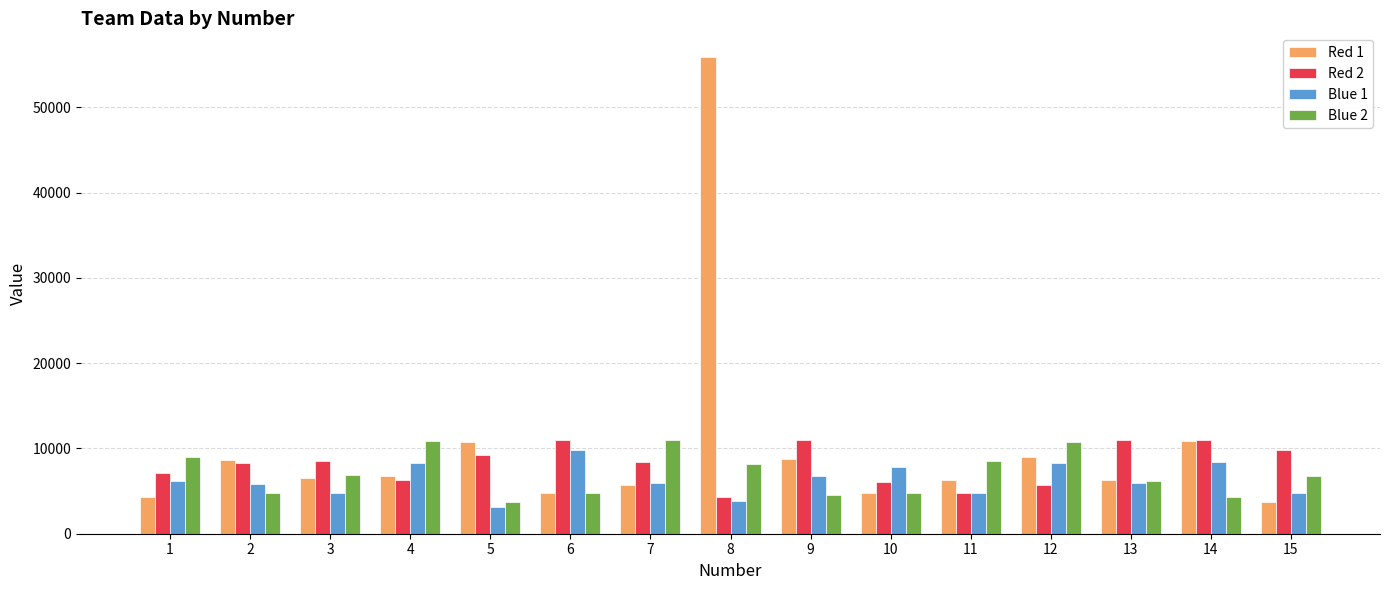

The value of Red 2 at 13 is 10997. True or false?

True